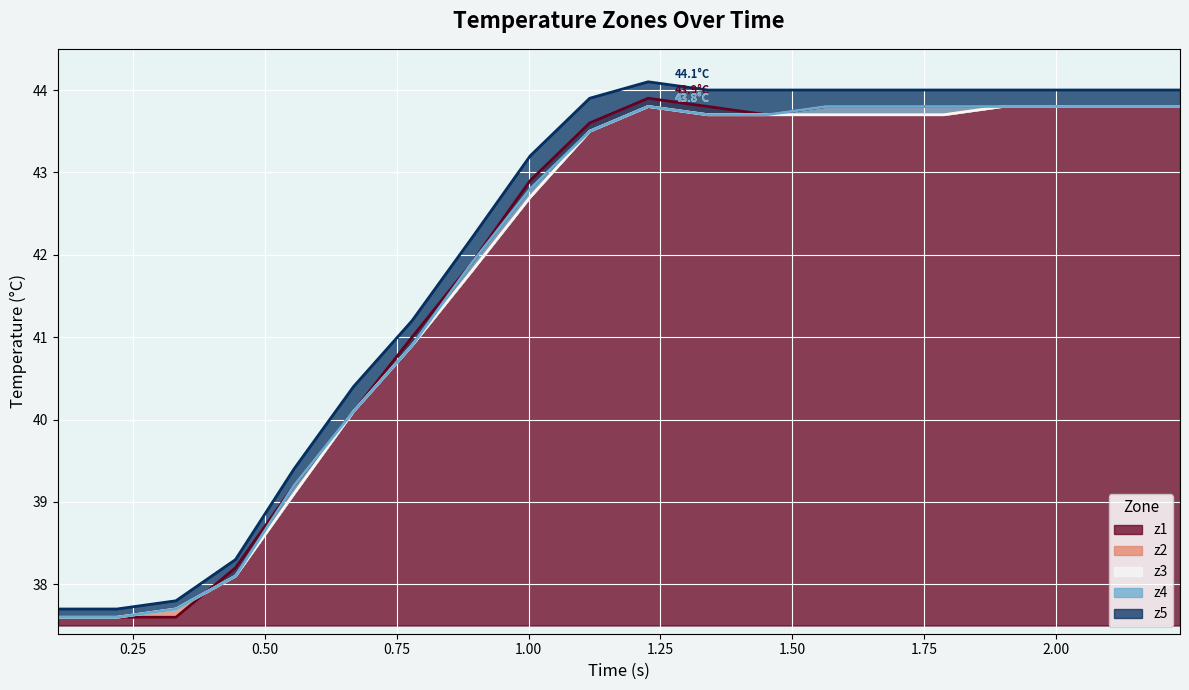

How many interior local peaks does the z3 series have?

1